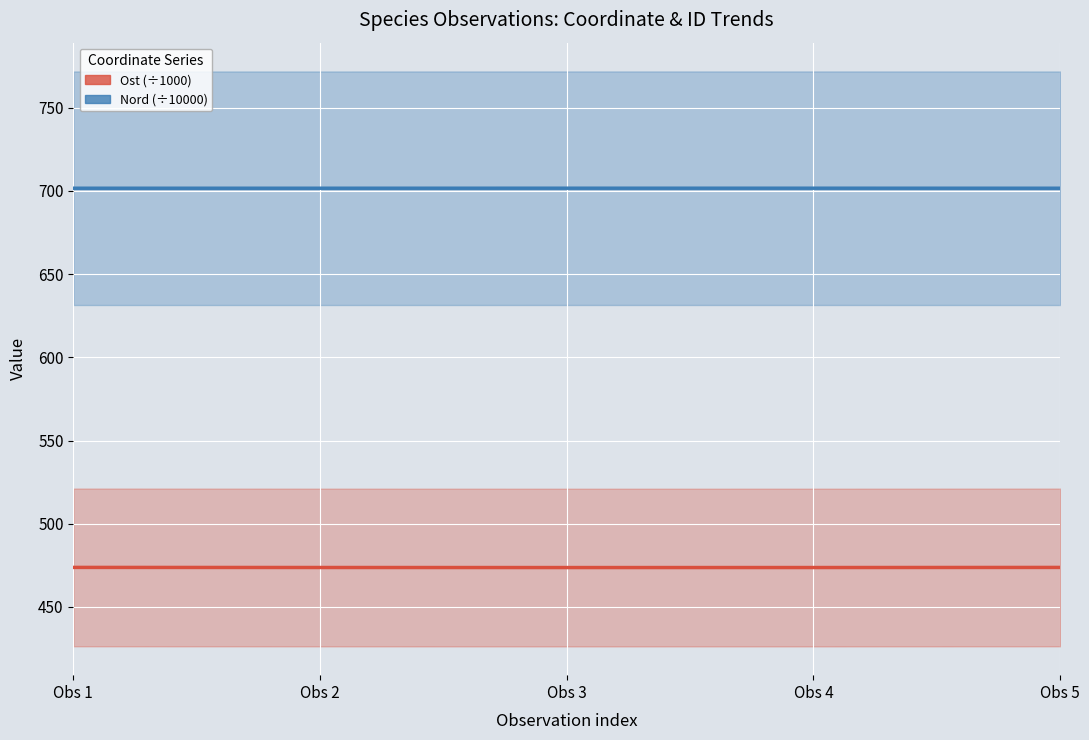

Reading right to left, list all the values displayed in this chart.

Ost (÷1000): Obs 5=473.8	Obs 4=473.7	Obs 3=473.7	Obs 2=473.7	Obs 1=473.8
Nord (÷10000): Obs 5=701.5	Obs 4=701.6	Obs 3=701.6	Obs 2=701.5	Obs 1=701.5